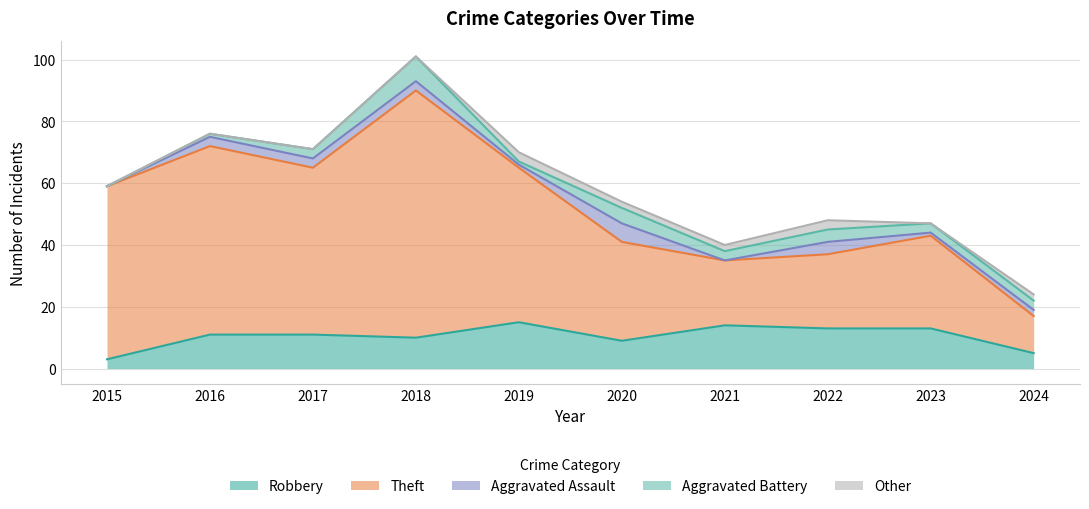

True or false: Aggravated Battery has a value of 0 at 2015.

True